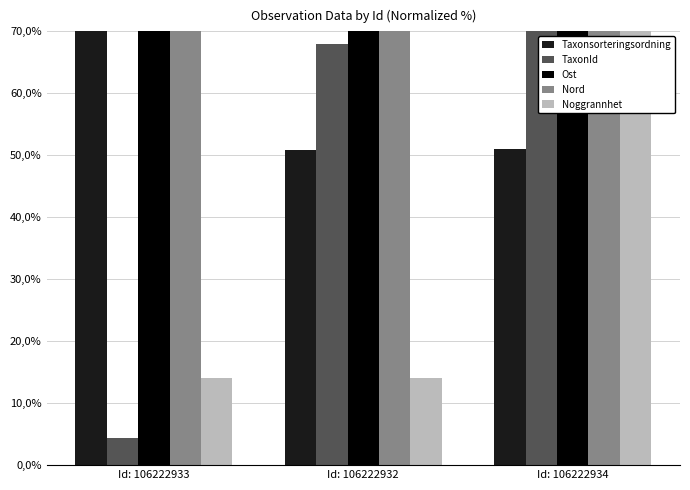

Reading right to left, extract all data points from this chart.

Taxonsorteringsordning: 51.1	50.9	70.0
TaxonId: 70.0	68.0	4.4
Ost: 70.0	70.0	70.0
Nord: 70.0	70.0	70.0
Noggrannhet: 70.0	14.0	14.0